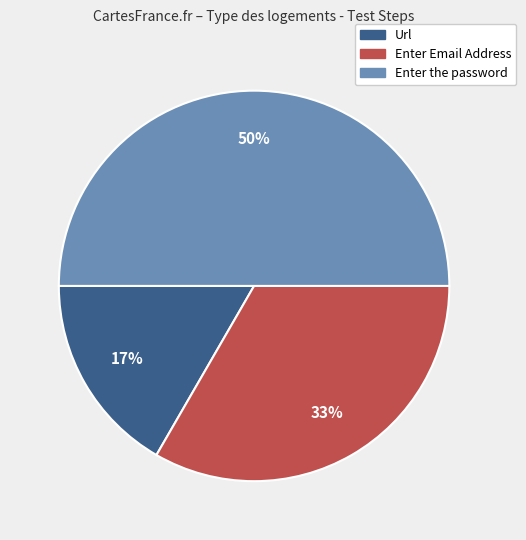

To the nearest percent, what is the average slice percentage?

33%